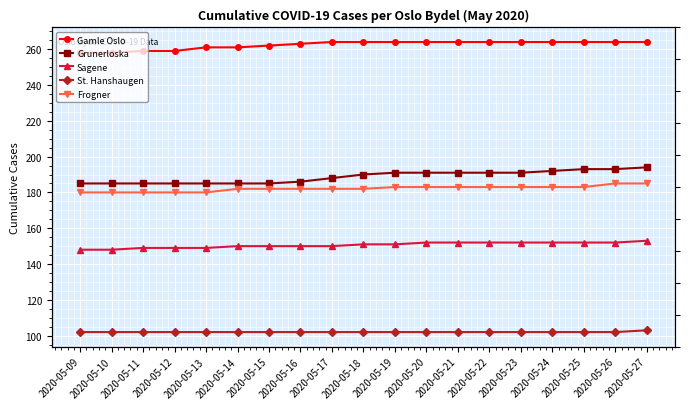

List the labels in order of Sagene value, largest first.

2020-05-27, 2020-05-20, 2020-05-21, 2020-05-22, 2020-05-23, 2020-05-24, 2020-05-25, 2020-05-26, 2020-05-18, 2020-05-19, 2020-05-14, 2020-05-15, 2020-05-16, 2020-05-17, 2020-05-11, 2020-05-12, 2020-05-13, 2020-05-09, 2020-05-10